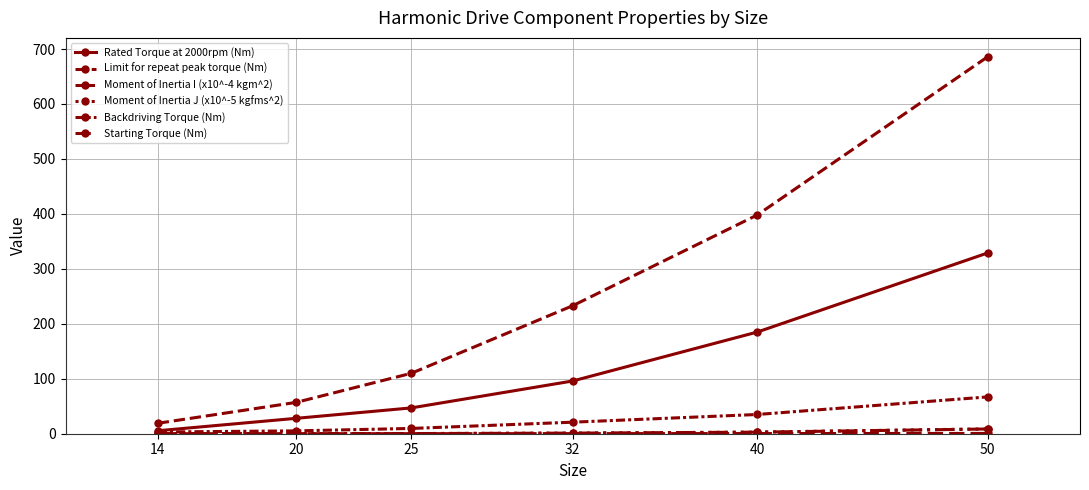

What is the value of the Rated Torque at 2000rpm (Nm) point at the 1st from the left?

5.4